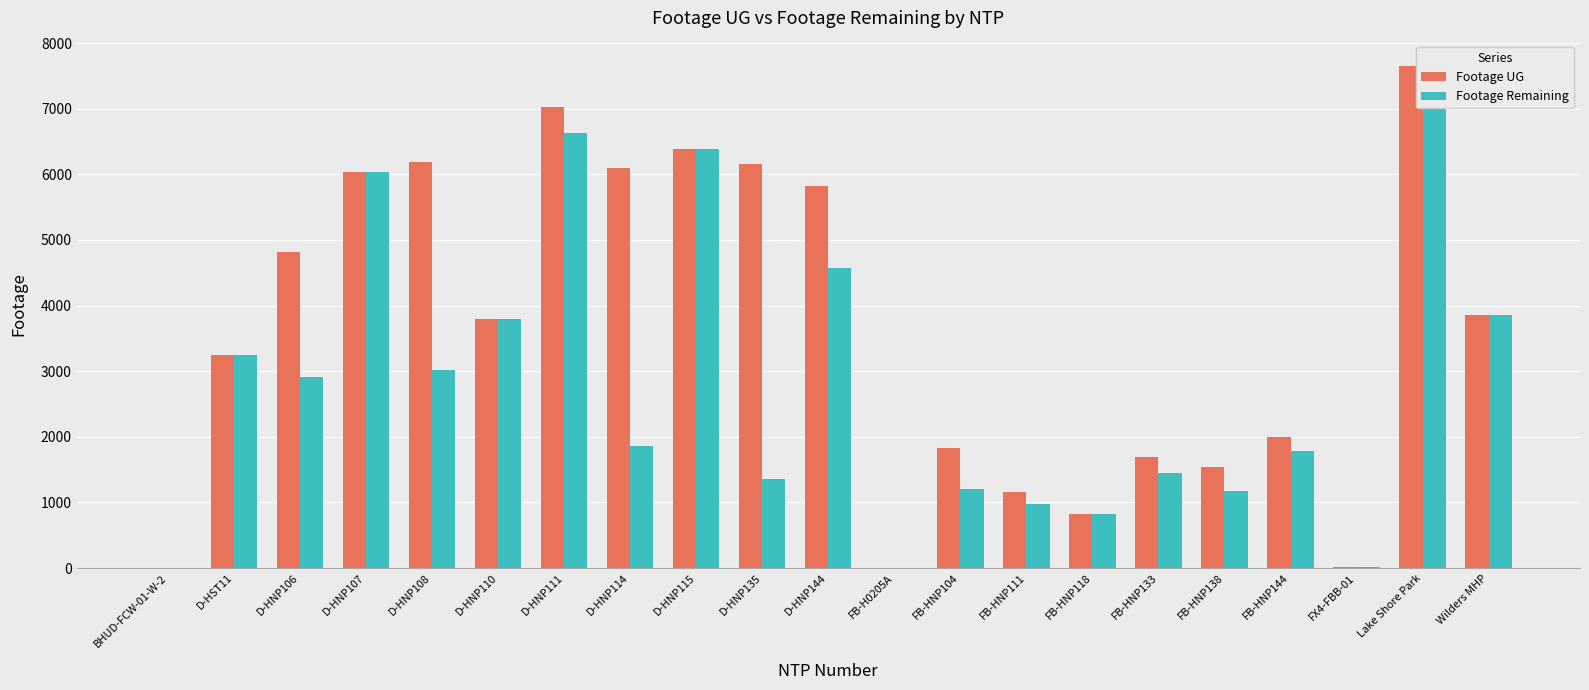

Reading left to right, what are all the values shown in this chart?

Footage UG: 0	3242	4822	6041	6182	3796	7020	6092	6387	6152	5825	0	1831	1157	831	1697	1534	2003	11	7655	3853
Footage Remaining: 0	3242	2908	6041	3015	3796	6634	1865	6387	1356	4568	0	1206	982	831	1447	1181	1778	11	7655	3853